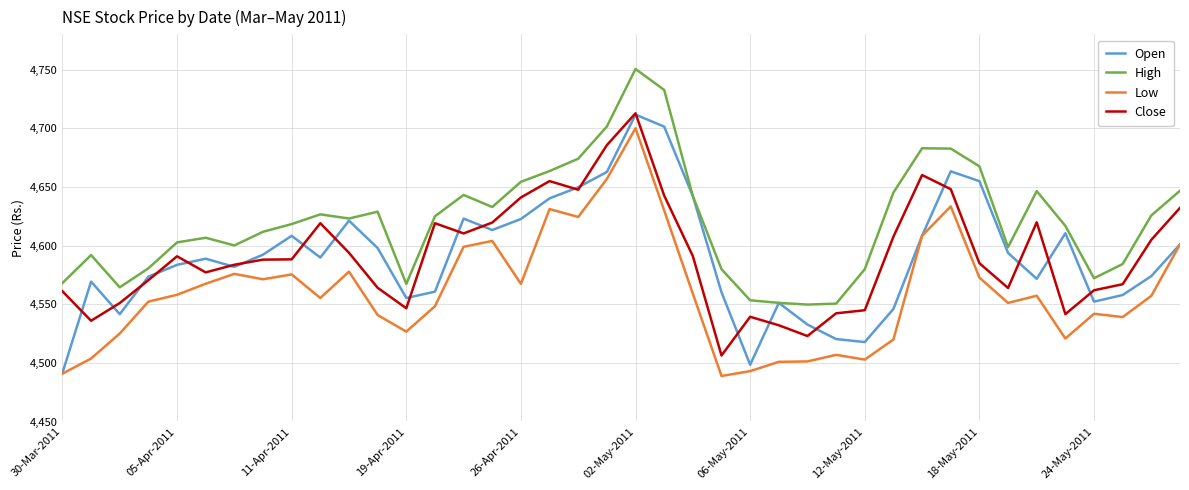

Which series has the largest total across all categories?

High